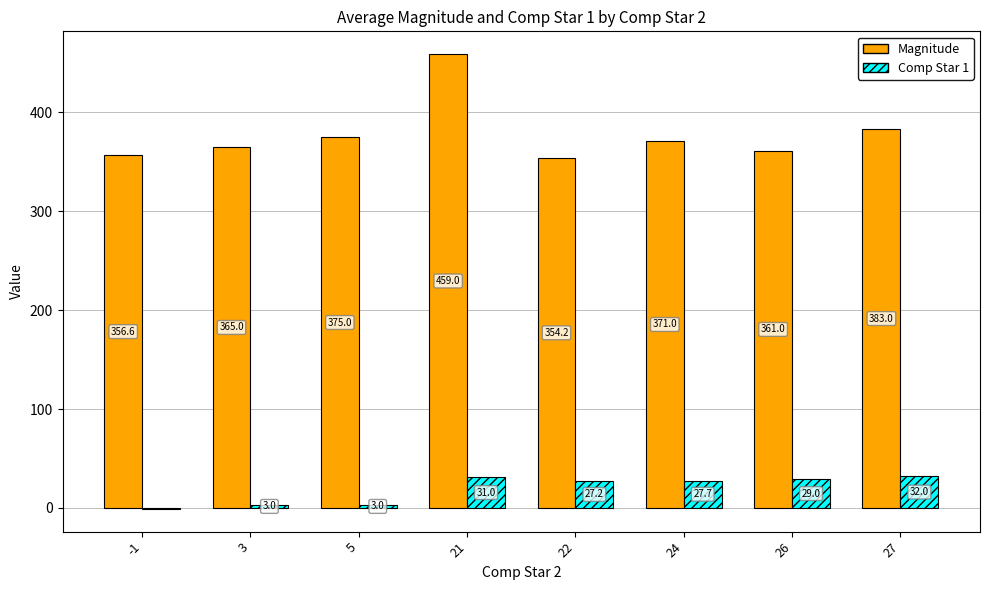

Which label corresponds to the largest value in the chart?

21